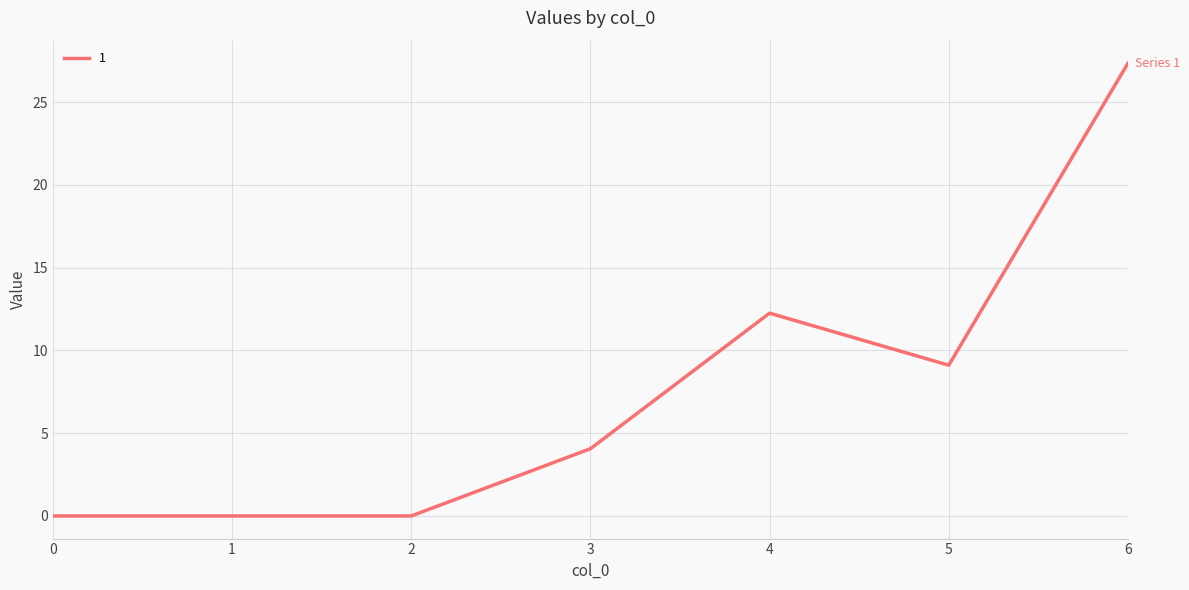

How many values exceed 4?

4